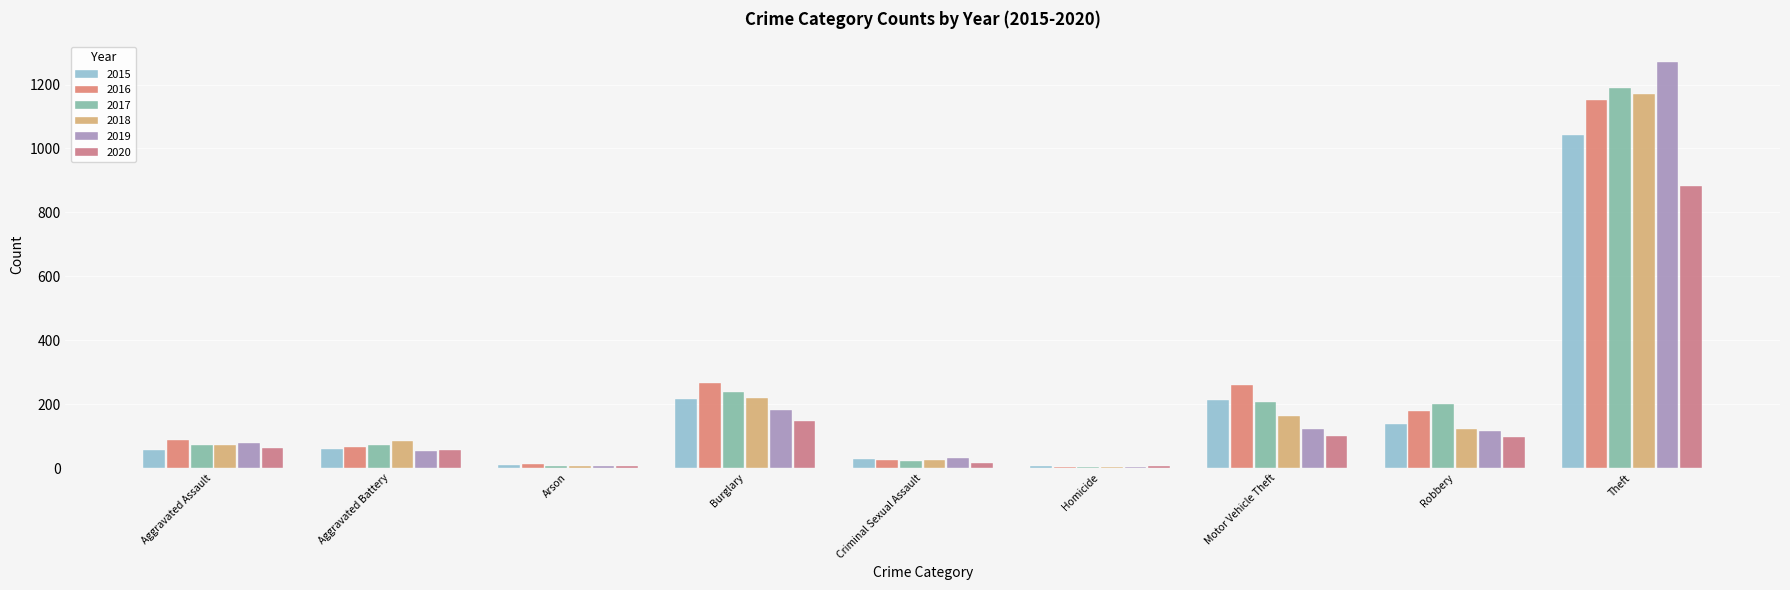

What is the sum of the 2015 values at Motor Vehicle Theft and Theft?

1253